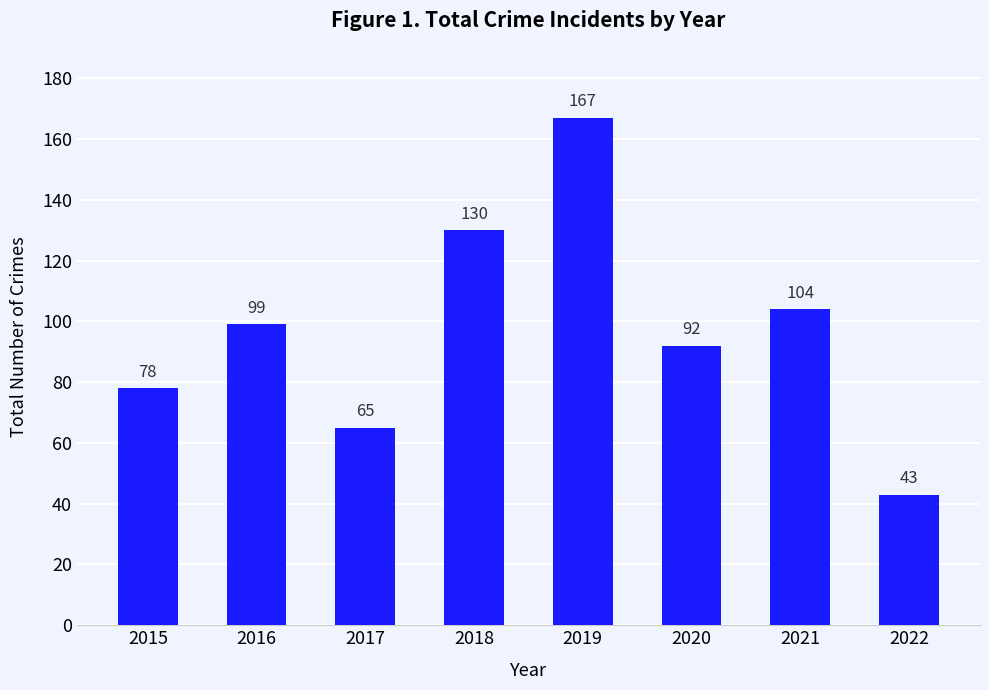

What is the ratio of the value at 2015 to the value at 2022?

1.8